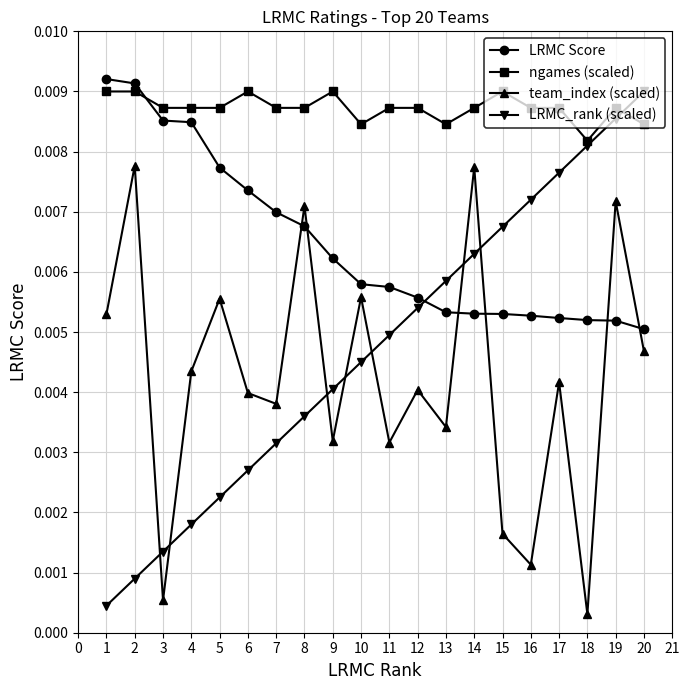

Between 1 and 18, which series saw the biggest shift?

LRMC_rank (scaled)